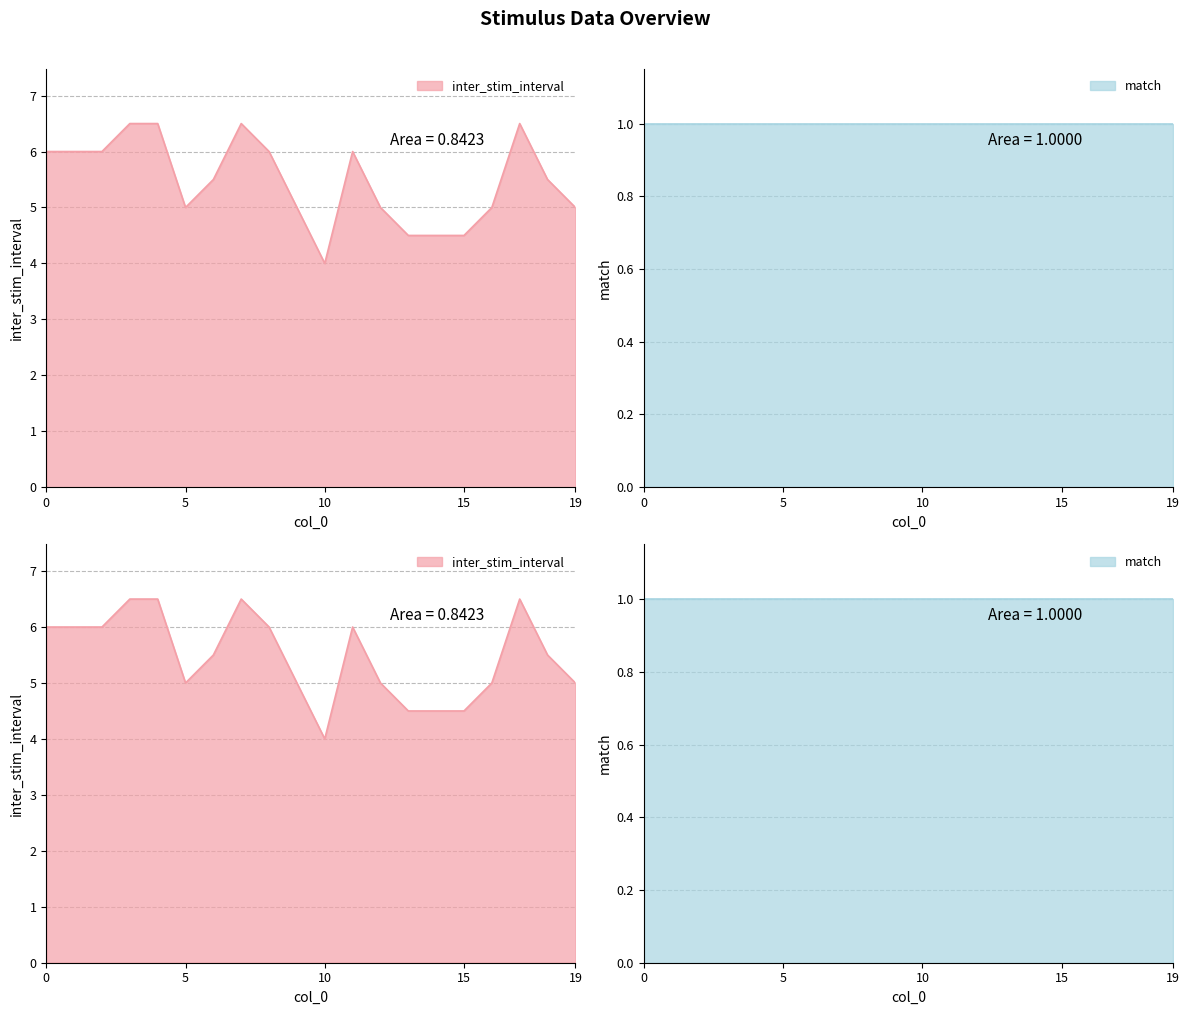

Read the value at 9.

5.0